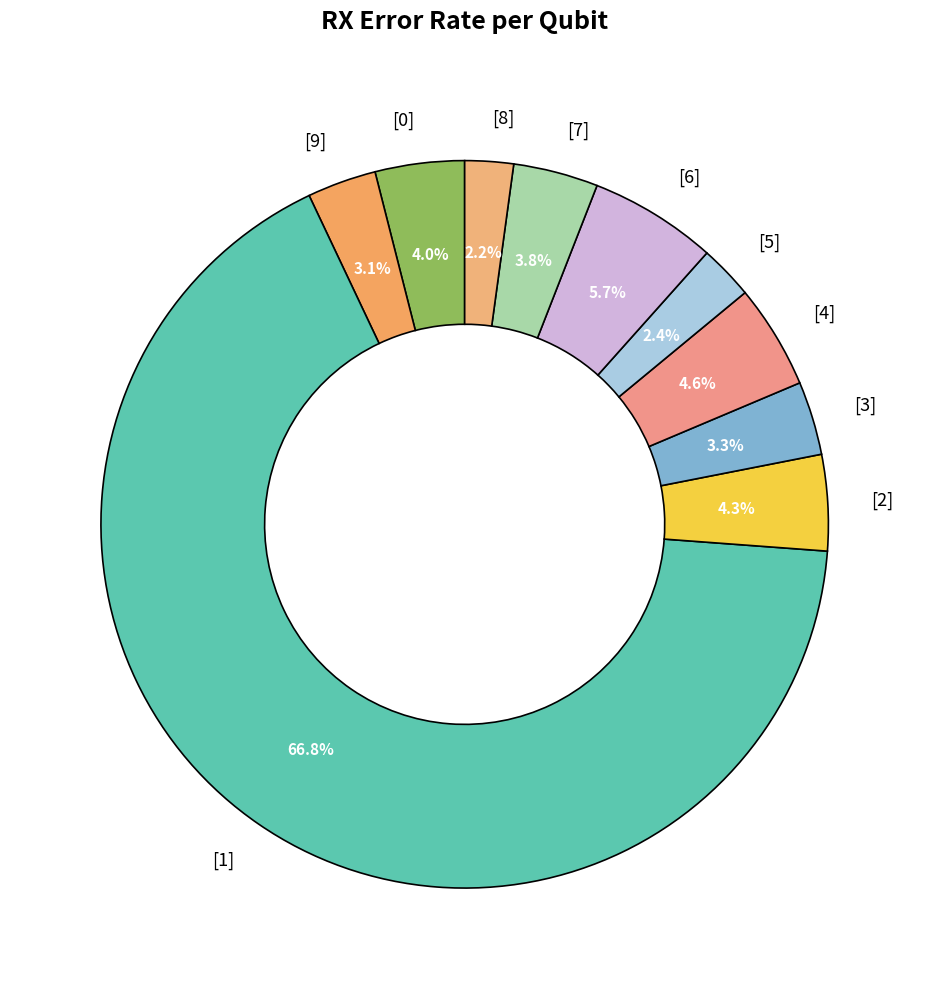

Combined, do [1] and [2] account for over 50%?

Yes